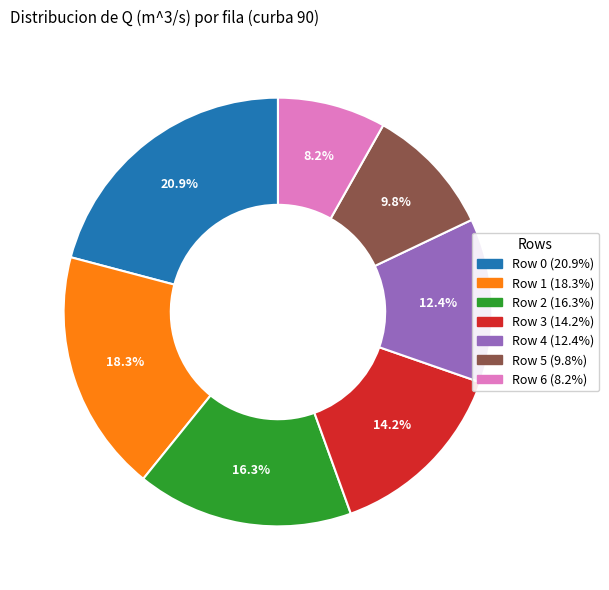

Does any single category account for the majority?

No